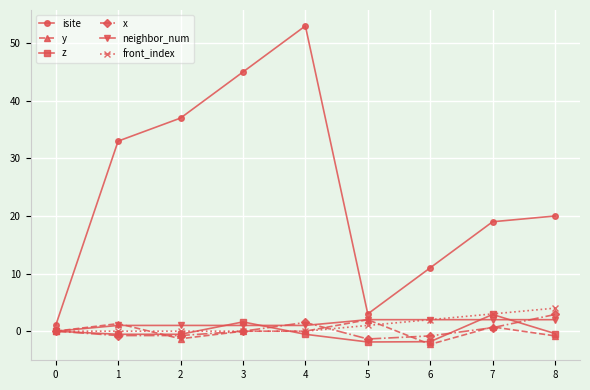

What is the difference between the maximum and second lowest values in the y series?

3.3